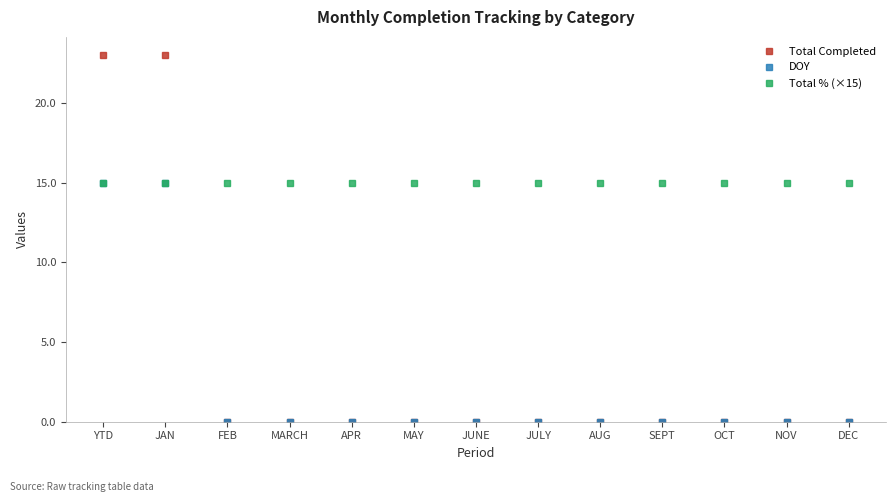

What is the sum of all DOY values?

30